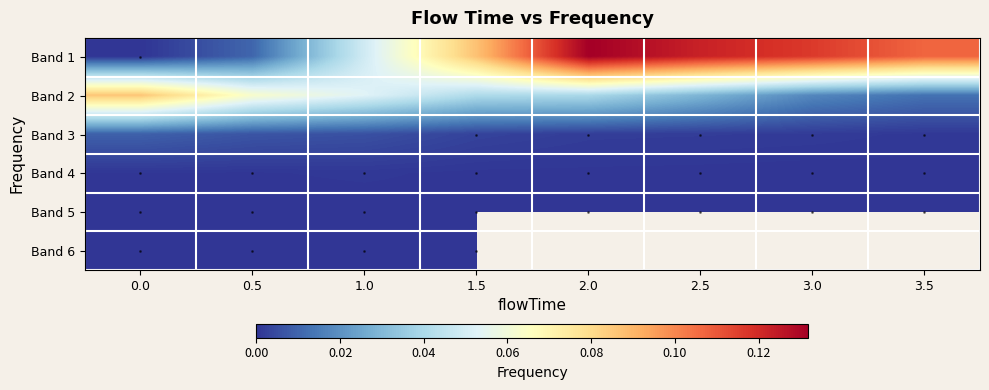

Which series changed the most between 1.5 and 3.5?

Band 2